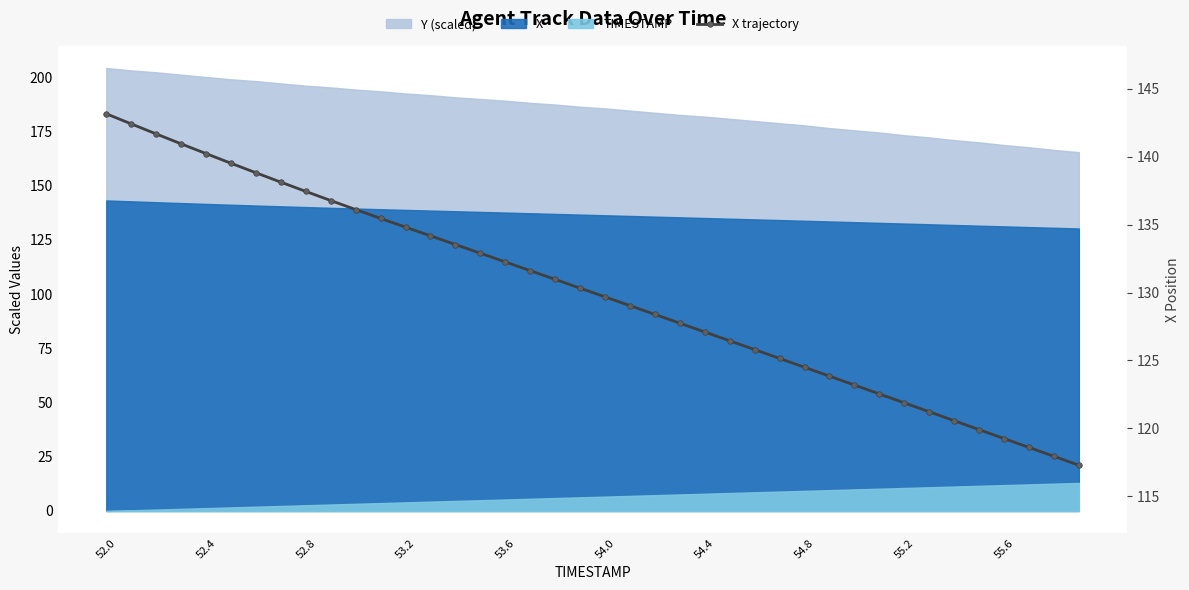

What is the change in value from 12 to 35?

-14.9